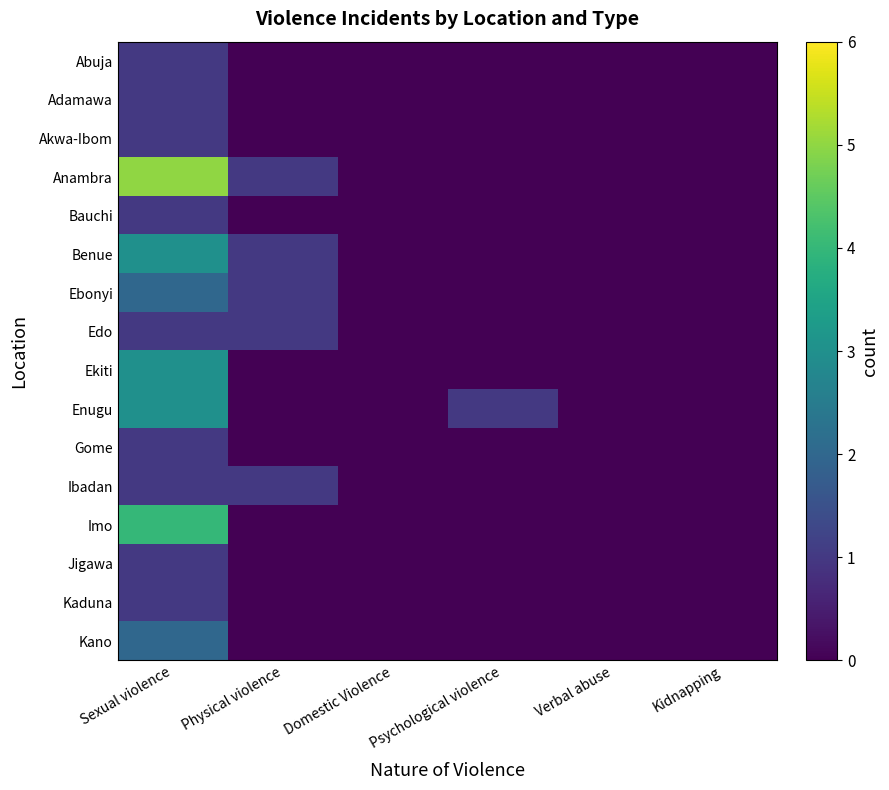

Reading left to right, what are all the values shown in this chart?

Abuja: Sexual violence=1	Physical violence=0	Domestic Violence=0	Psychological violence=0	Verbal abuse=0	Kidnapping=0
Adamawa: Sexual violence=1	Physical violence=0	Domestic Violence=0	Psychological violence=0	Verbal abuse=0	Kidnapping=0
Akwa-Ibom: Sexual violence=1	Physical violence=0	Domestic Violence=0	Psychological violence=0	Verbal abuse=0	Kidnapping=0
Anambra: Sexual violence=5	Physical violence=1	Domestic Violence=0	Psychological violence=0	Verbal abuse=0	Kidnapping=0
Bauchi: Sexual violence=1	Physical violence=0	Domestic Violence=0	Psychological violence=0	Verbal abuse=0	Kidnapping=0
Benue: Sexual violence=3	Physical violence=1	Domestic Violence=0	Psychological violence=0	Verbal abuse=0	Kidnapping=0
Ebonyi: Sexual violence=2	Physical violence=1	Domestic Violence=0	Psychological violence=0	Verbal abuse=0	Kidnapping=0
Edo: Sexual violence=1	Physical violence=1	Domestic Violence=0	Psychological violence=0	Verbal abuse=0	Kidnapping=0
Ekiti: Sexual violence=3	Physical violence=0	Domestic Violence=0	Psychological violence=0	Verbal abuse=0	Kidnapping=0
Enugu: Sexual violence=3	Physical violence=0	Domestic Violence=0	Psychological violence=1	Verbal abuse=0	Kidnapping=0
Gome: Sexual violence=1	Physical violence=0	Domestic Violence=0	Psychological violence=0	Verbal abuse=0	Kidnapping=0
Ibadan: Sexual violence=1	Physical violence=1	Domestic Violence=0	Psychological violence=0	Verbal abuse=0	Kidnapping=0
Imo: Sexual violence=4	Physical violence=0	Domestic Violence=0	Psychological violence=0	Verbal abuse=0	Kidnapping=0
Jigawa: Sexual violence=1	Physical violence=0	Domestic Violence=0	Psychological violence=0	Verbal abuse=0	Kidnapping=0
Kaduna: Sexual violence=1	Physical violence=0	Domestic Violence=0	Psychological violence=0	Verbal abuse=0	Kidnapping=0
Kano: Sexual violence=2	Physical violence=0	Domestic Violence=0	Psychological violence=0	Verbal abuse=0	Kidnapping=0